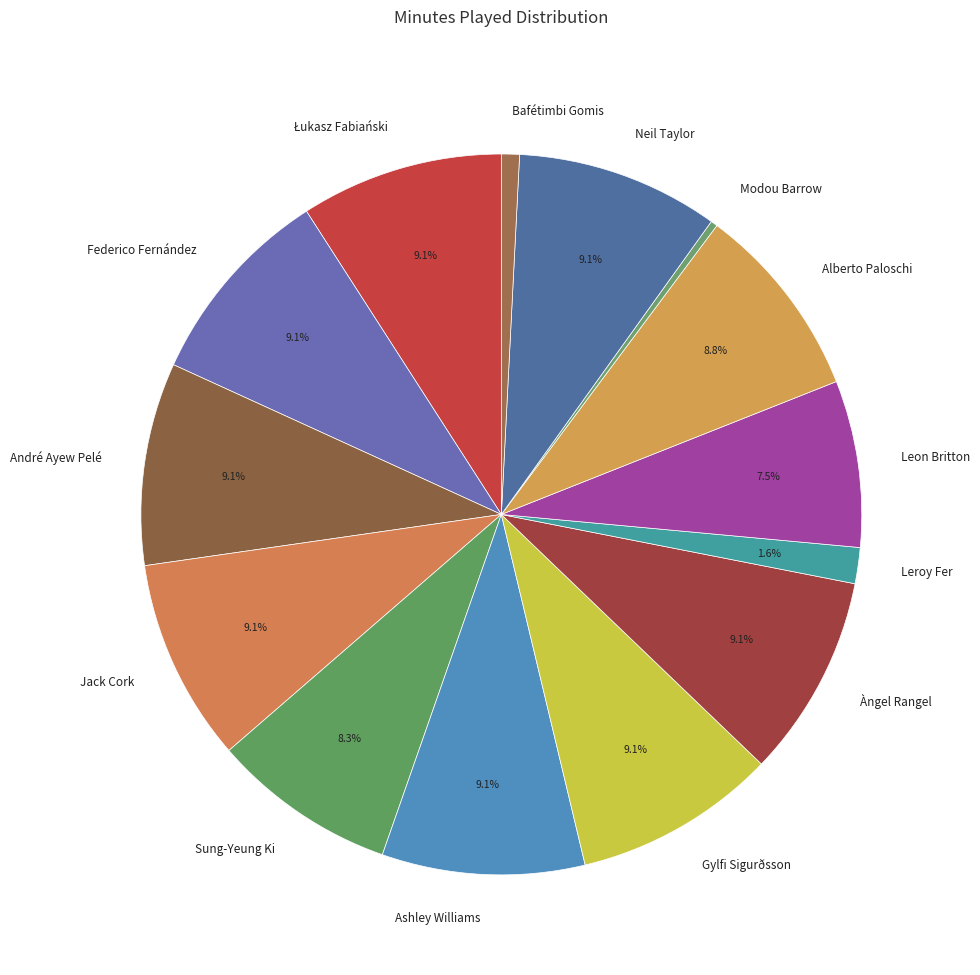

To the nearest percent, what is the combined percentage of Sung-Yeung Ki and Leroy Fer?

10%